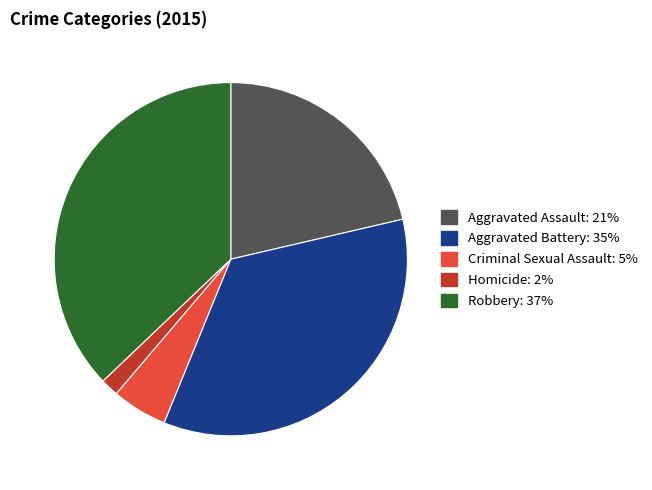

True or false: Criminal Sexual Assault accounts for 5% of the total.

True